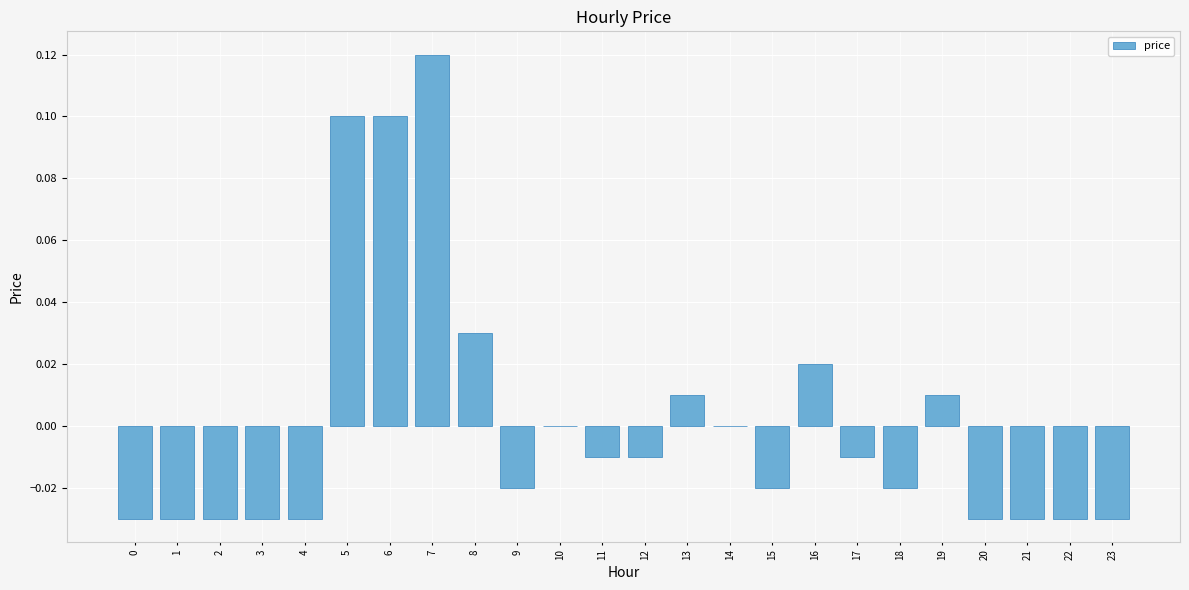

Which category has the highest value across all series?

7